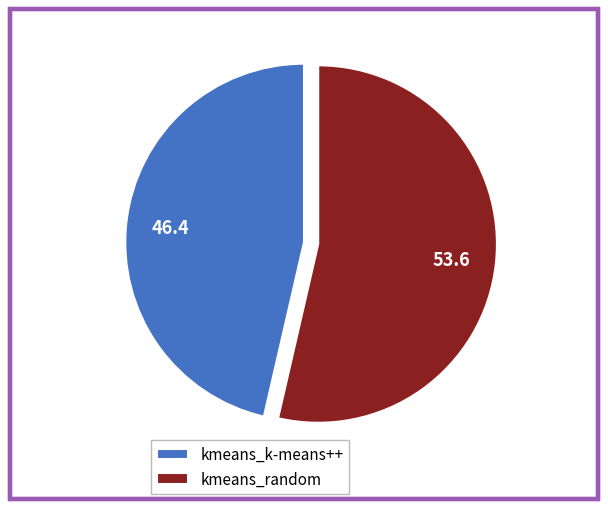

What is the majority slice?

kmeans_random